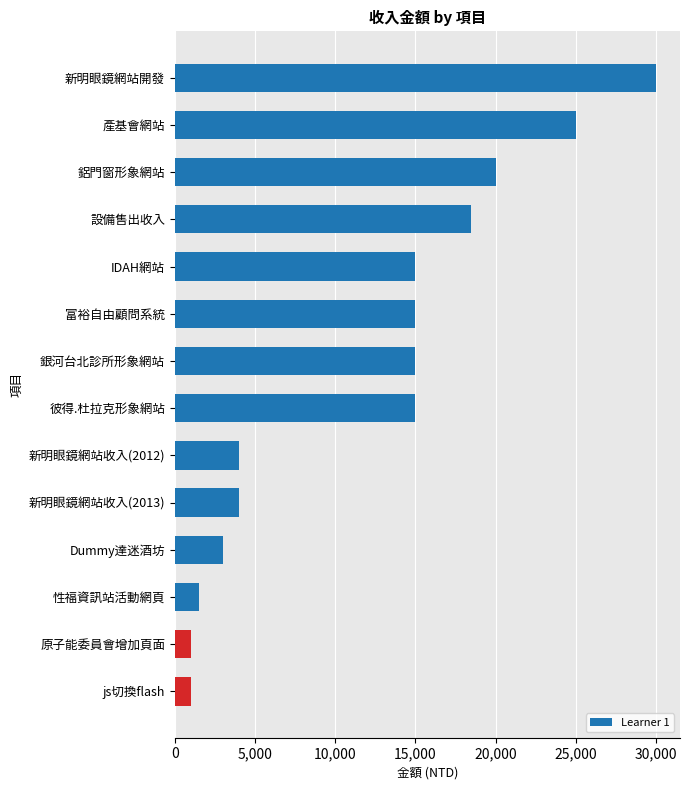

What is the ratio of the value at 鋁門窗形象網站 to the value at 新明眼鏡網站開發?

0.7